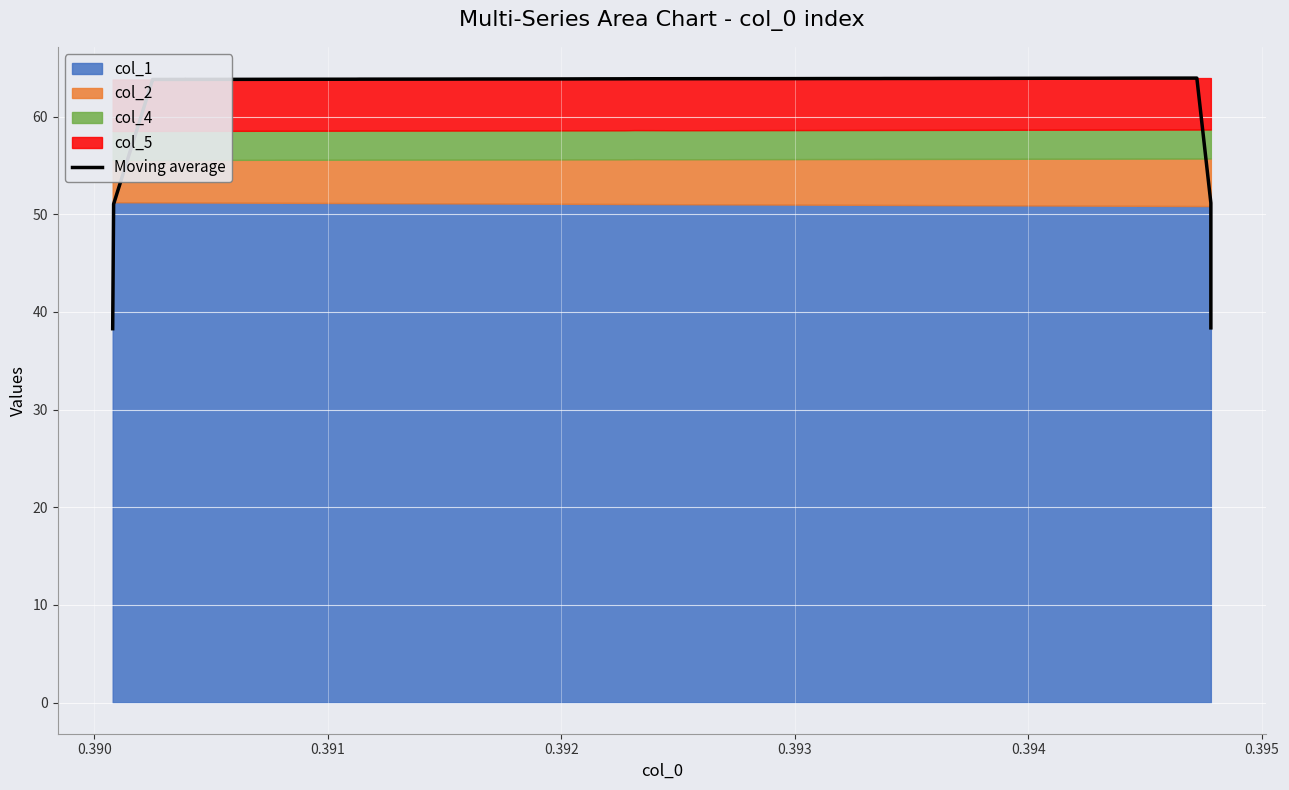

The chart shows a value of 40.7 at 28. True or false?

False